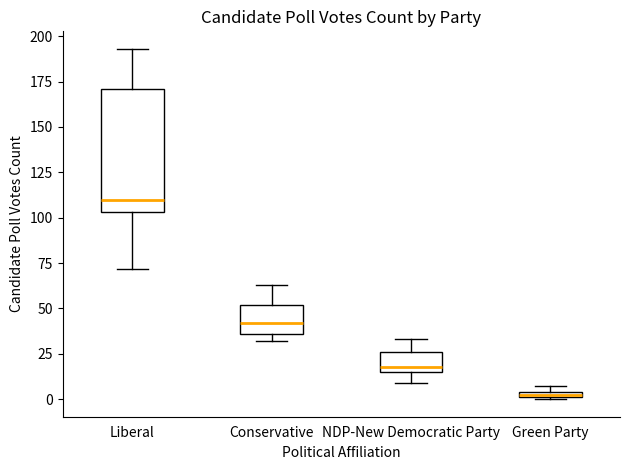

Where is the upper edge of the box for NDP-New Democratic Party on the y-axis? The values are not printed on the chart, so give them approximately, as read against the axis.

25